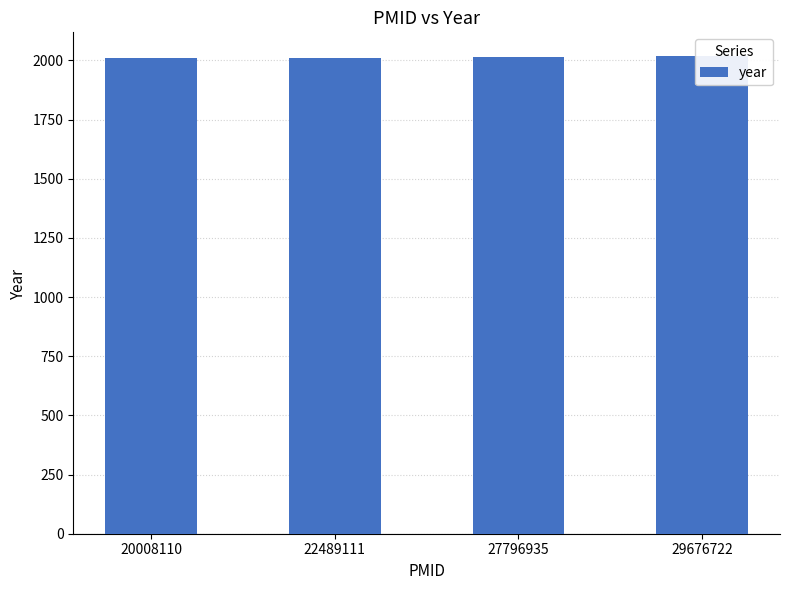

Where does the data first go above 2016?

29676722